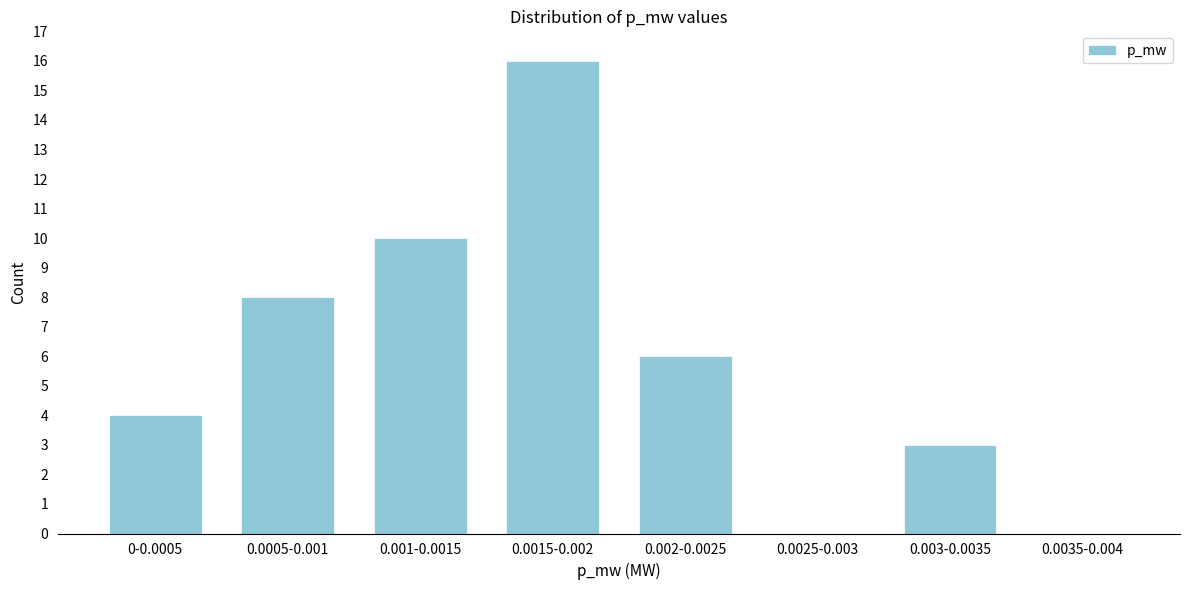

Reading left to right, extract all data points from this chart.

0-0.0005=4	0.0005-0.001=8	0.001-0.0015=10	0.0015-0.002=16	0.002-0.0025=6	0.0025-0.003=0	0.003-0.0035=3	0.0035-0.004=0